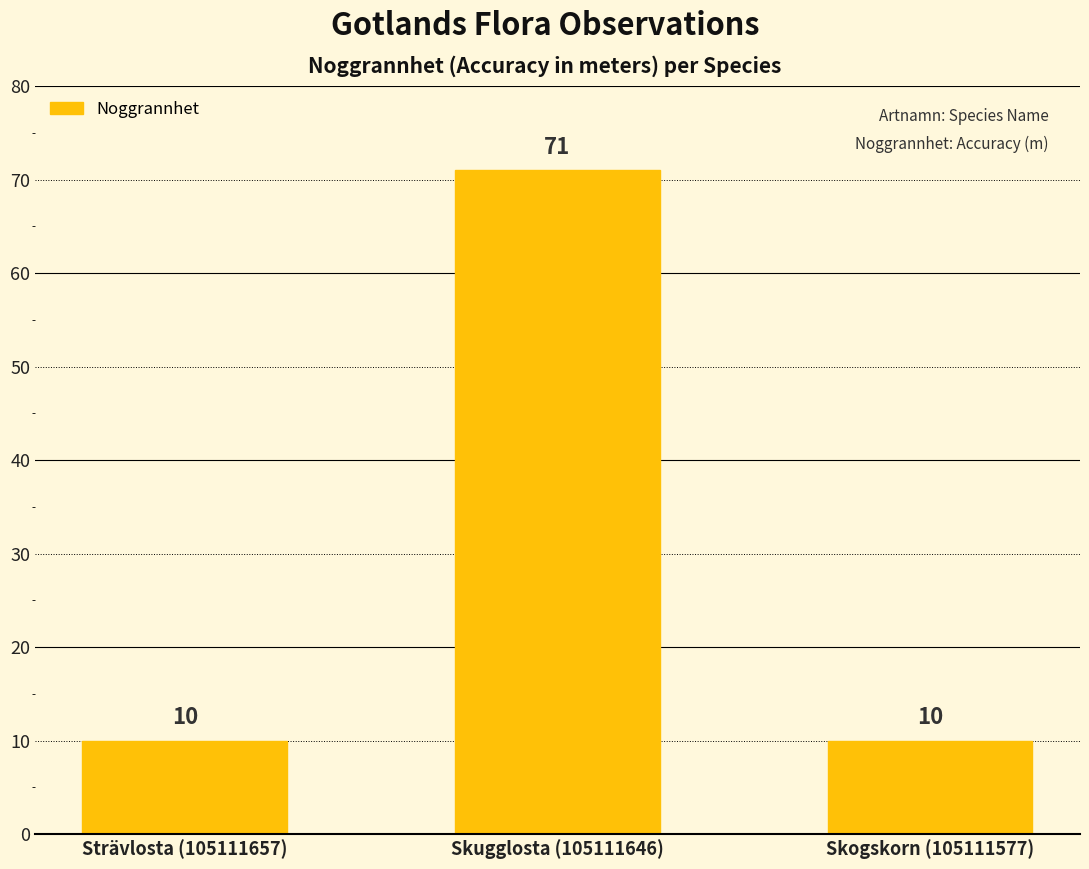

Which has a higher value, Skugglosta (105111646) or Strävlosta (105111657)?

Skugglosta (105111646)